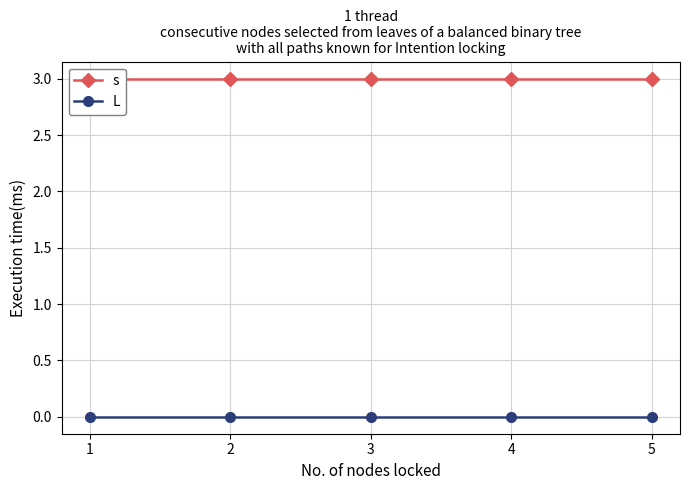

True or false: L and s intersect in this chart.

False